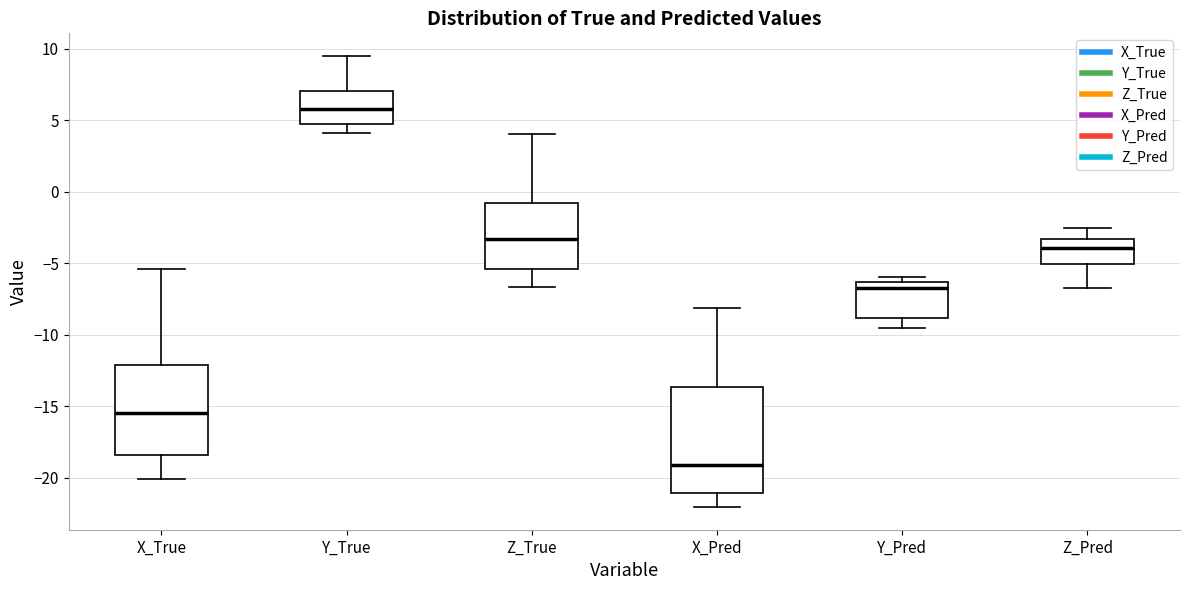

Reading left to right, transcribe this box plot: for each box, give where its median line is, the range the box spans, and where its two whiskers end, as read against the y-axis. The values are not printed on the chart, so give them approximately, as read against the axis.

X_True: median -15.5, box -18.5 to -12.0, whiskers -20.0 to -5.5
Y_True: median 6.0, box 4.5 to 7.0, whiskers 4.0 to 9.5
Z_True: median -3.5, box -5.5 to -1.0, whiskers -6.5 to 4.0
X_Pred: median -19.0, box -21.0 to -13.5, whiskers -22.0 to -8.0
Y_Pred: median -7.0, box -9.0 to -6.5, whiskers -9.5 to -6.0
Z_Pred: median -4.0, box -5.0 to -3.5, whiskers -7.0 to -2.5